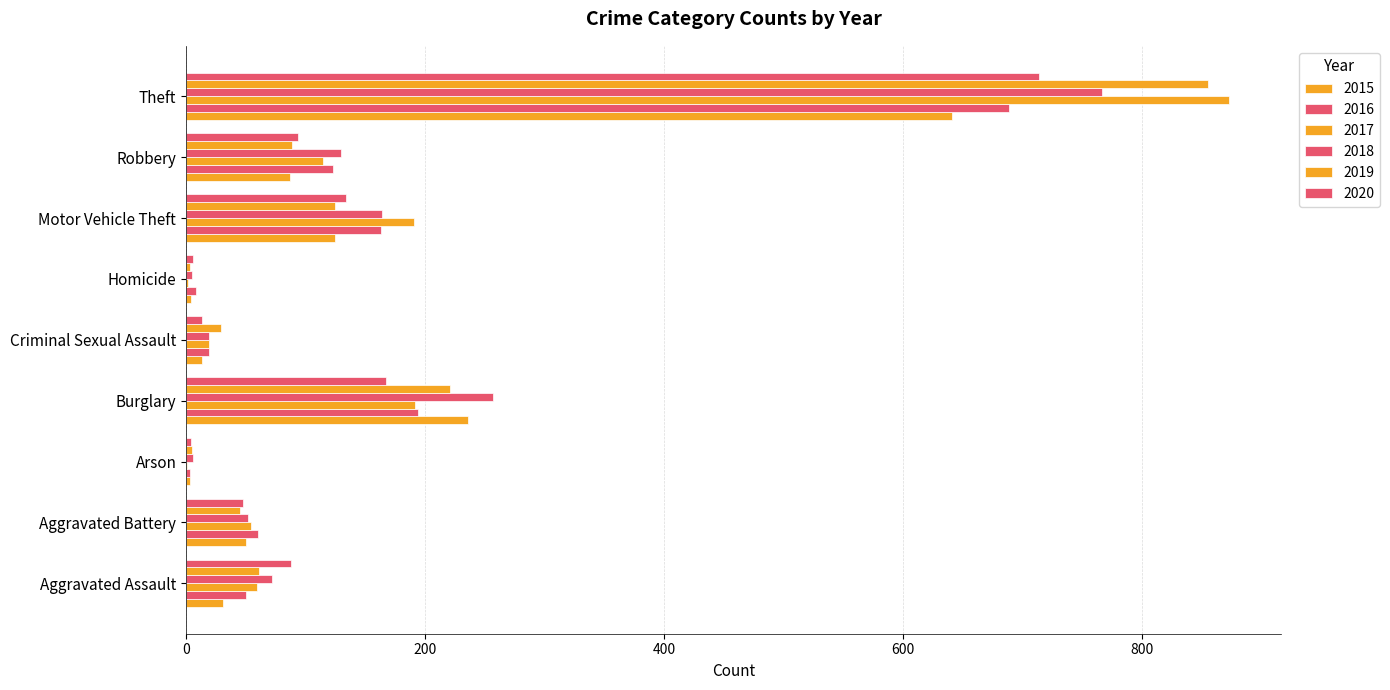

What are all the series names shown in the legend?

2015, 2016, 2017, 2018, 2019, 2020